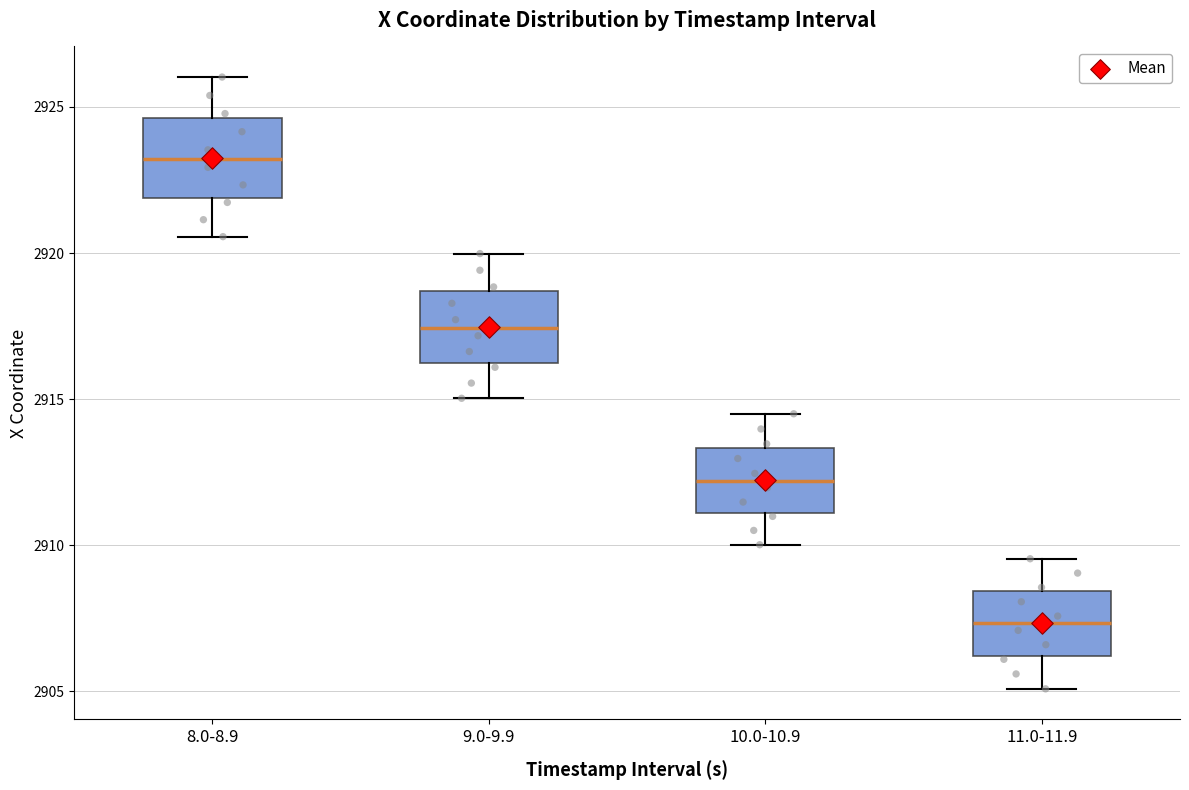

Reading left to right, transcribe this box plot: for each box, give where its median line is, the range the box spans, and where its two whiskers end, as read against the y-axis. The values are not printed on the chart, so give them approximately, as read against the axis.

8.0-8.9: median 2923.0, box 2922.0 to 2924.5, whiskers 2920.5 to 2926.0
9.0-9.9: median 2917.5, box 2916.0 to 2918.5, whiskers 2915.0 to 2920.0
10.0-10.9: median 2912.0, box 2911.0 to 2913.5, whiskers 2910.0 to 2914.5
11.0-11.9: median 2907.5, box 2906.0 to 2908.5, whiskers 2905.0 to 2909.5